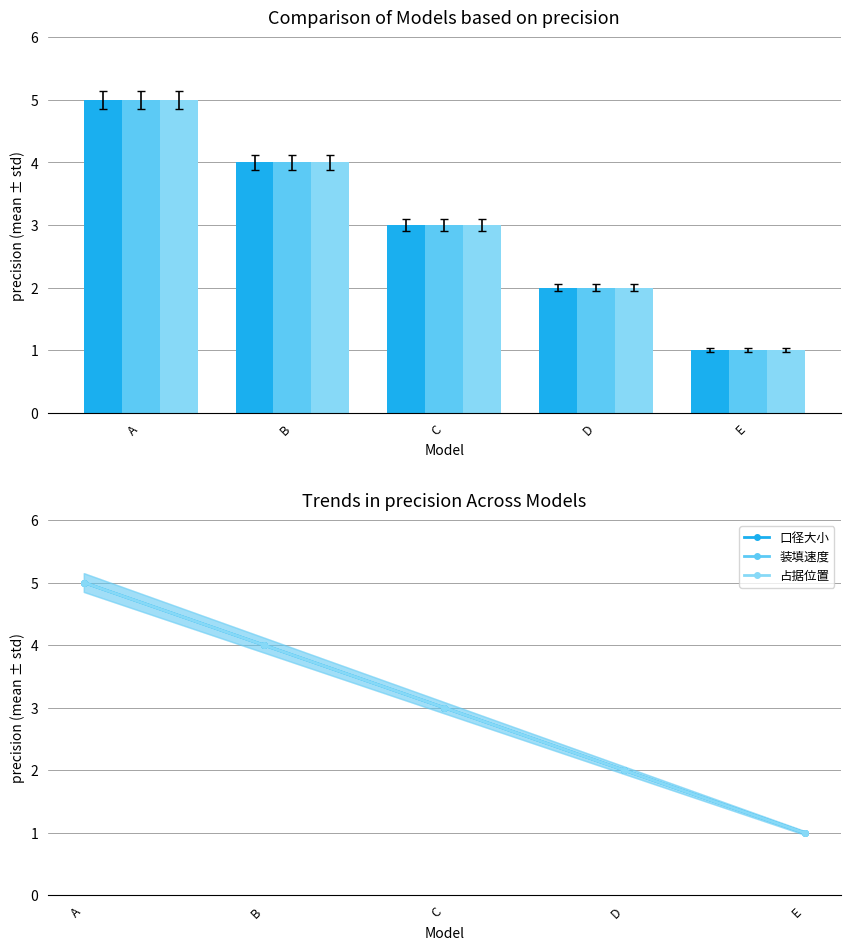

What is the total value across all series at C?

9